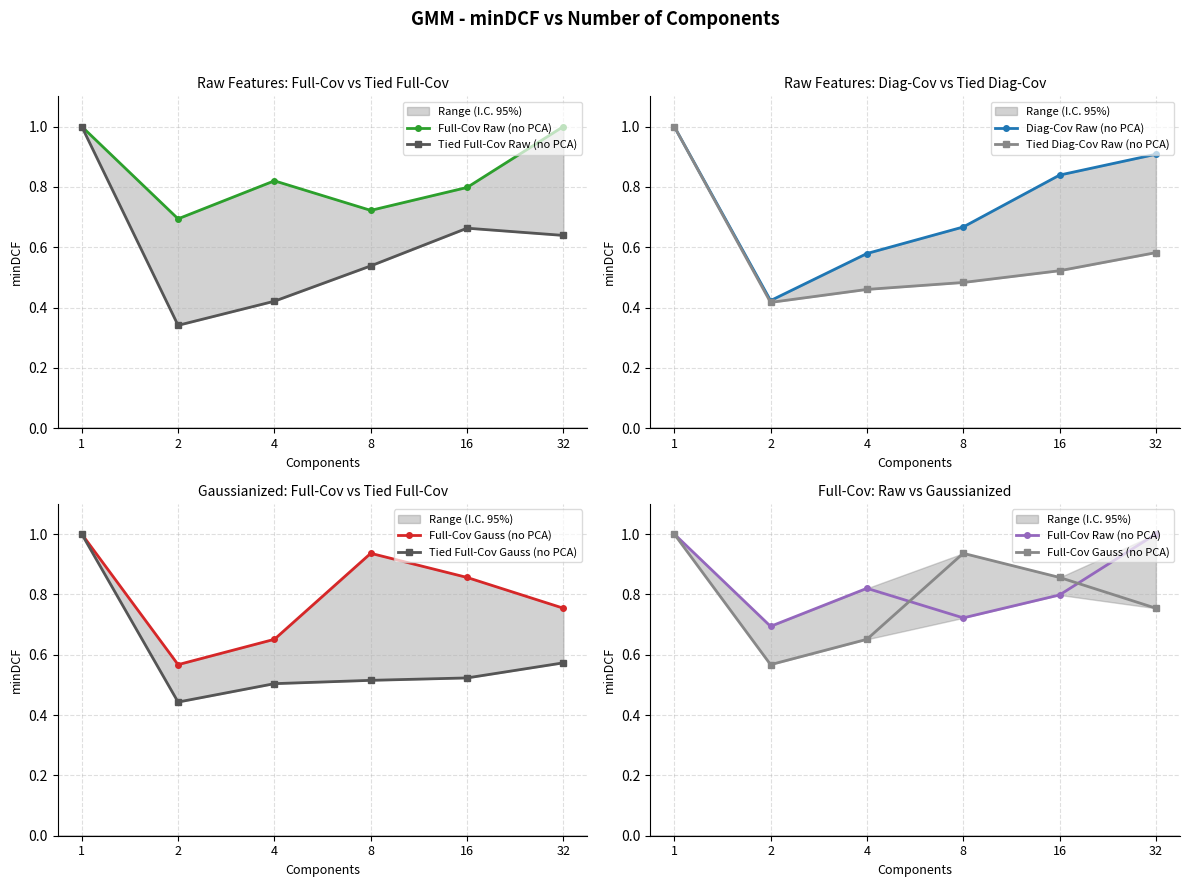

Which series has the largest total across all categories?

Full-Cov Raw (no PCA)